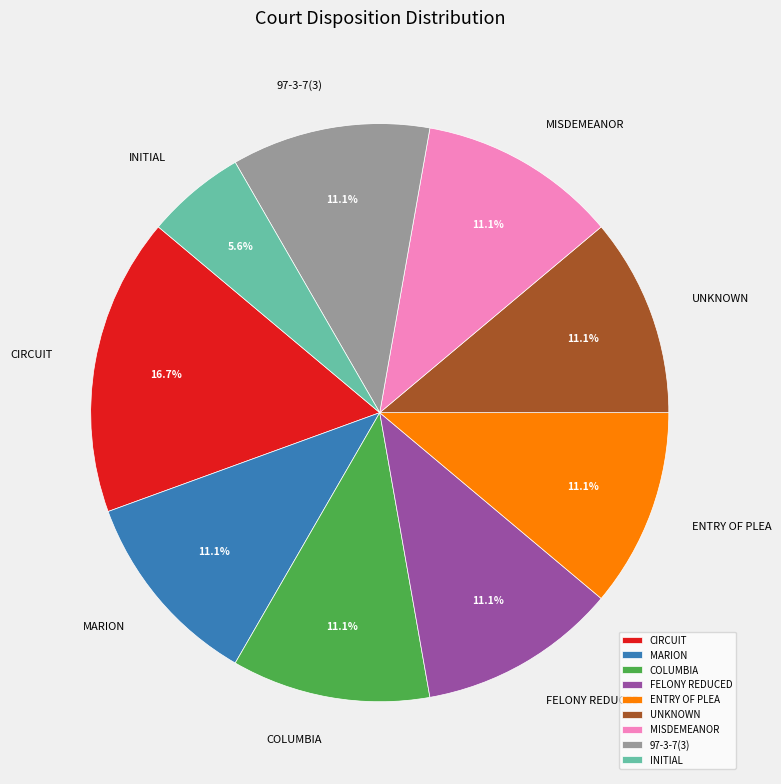

What percentage do ENTRY OF PLEA and CIRCUIT together represent?

27.8%